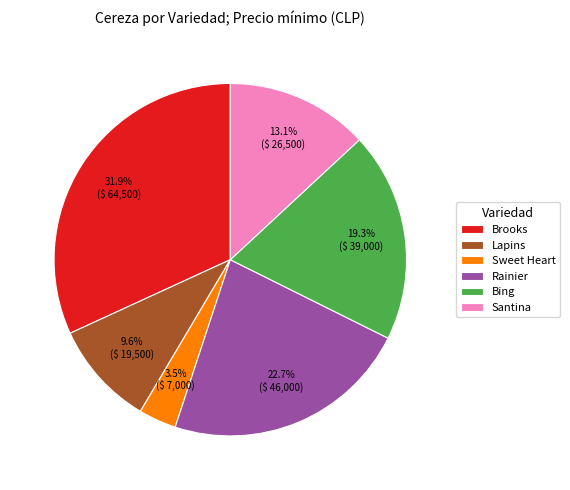

To the nearest percent, what portion does Rainier represent?

23%